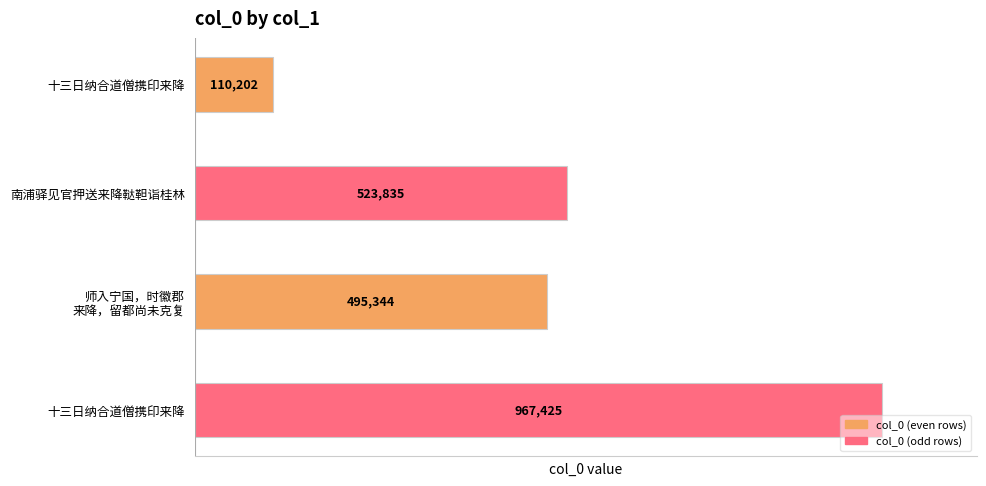

How many bars are there in total?

4